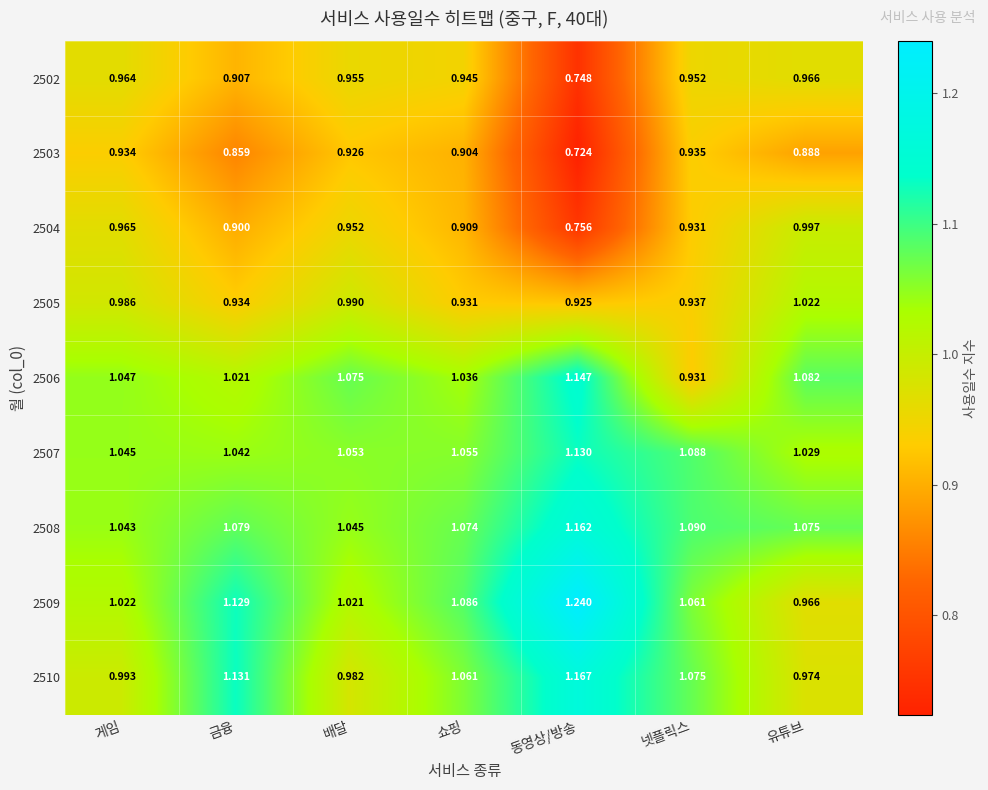

Which series has the largest range (max minus min)?

2509